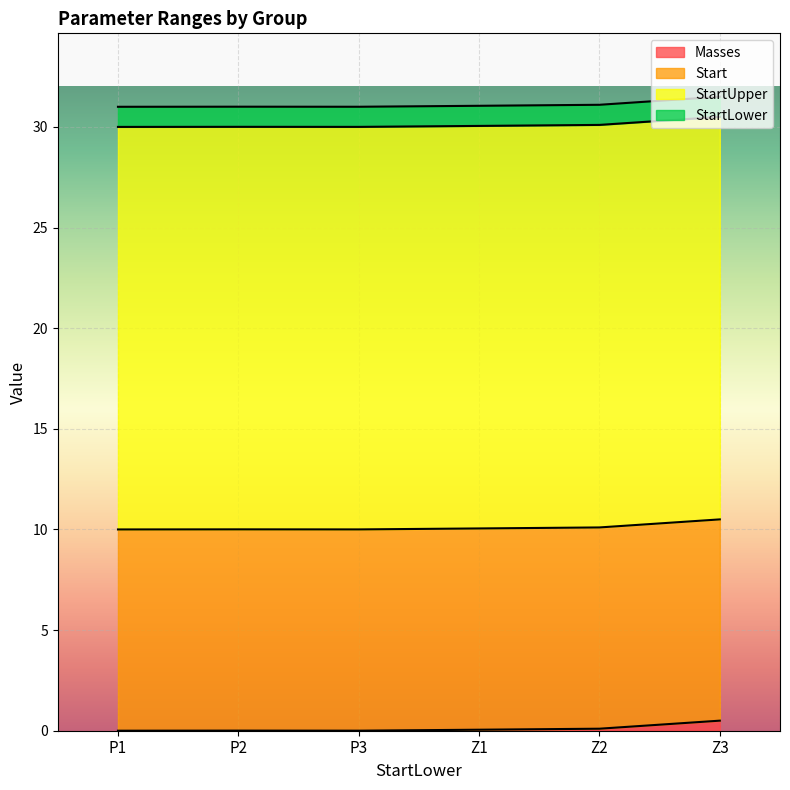

What is the difference between the highest and lowest values at P1?

20.0